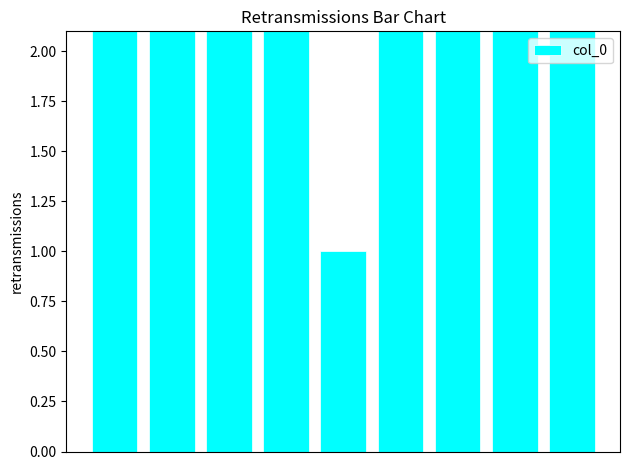

The value at 1 is 12.1. True or false?

False